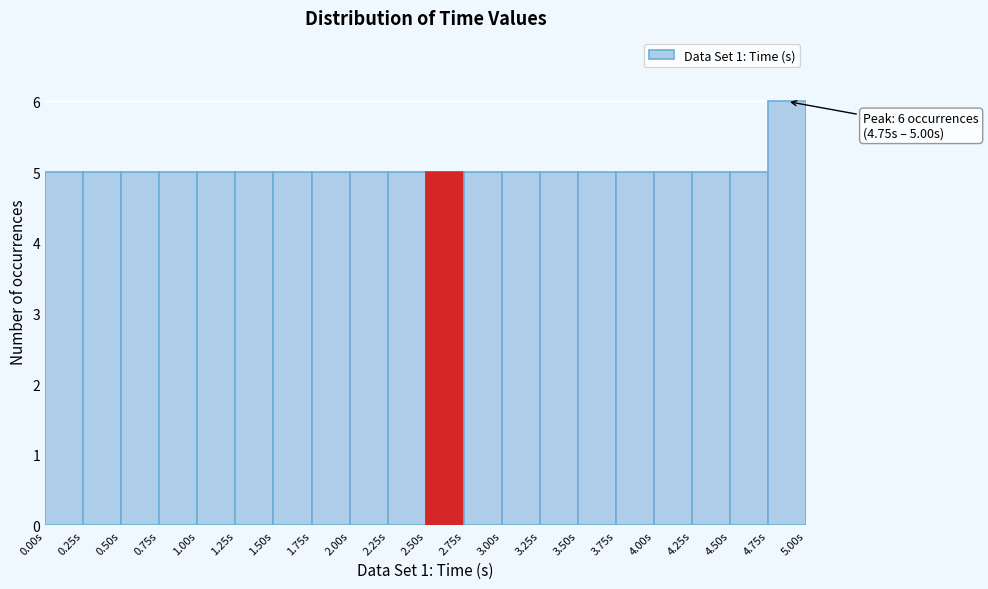

Which range on the x-axis has the tallest bar?

4.75 to 5.00